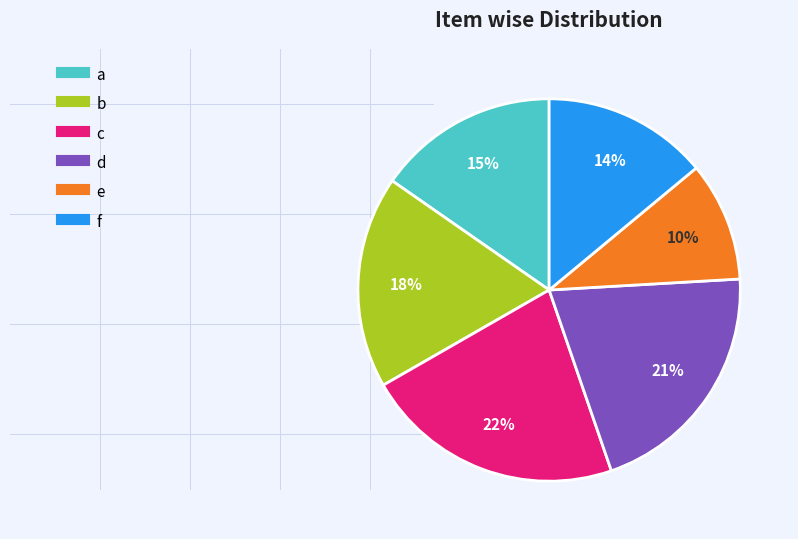

Which slice is the smallest?

e